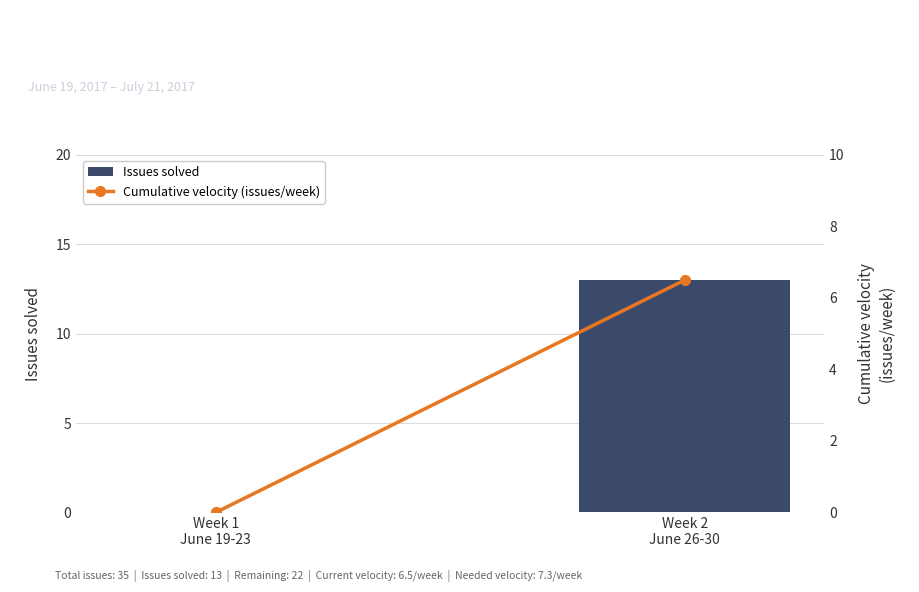

What is the label of the 1st bar from the right?

Week 2
June 26-30